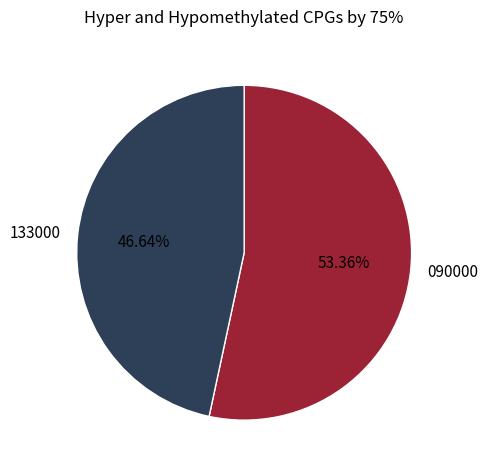

Rank the categories by value from lowest to highest.

133000, 090000